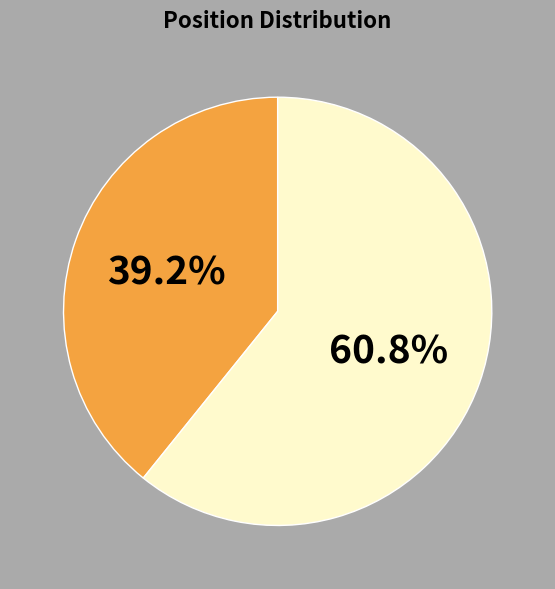

How many slices are in this pie chart?

2